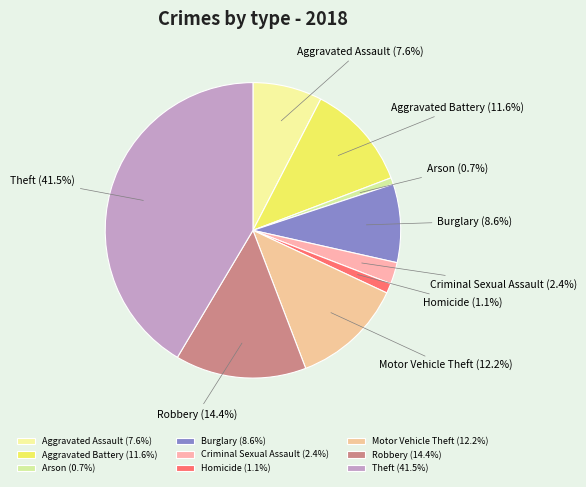

To the nearest percent, what is the combined percentage of Aggravated Battery and Motor Vehicle Theft?

24%